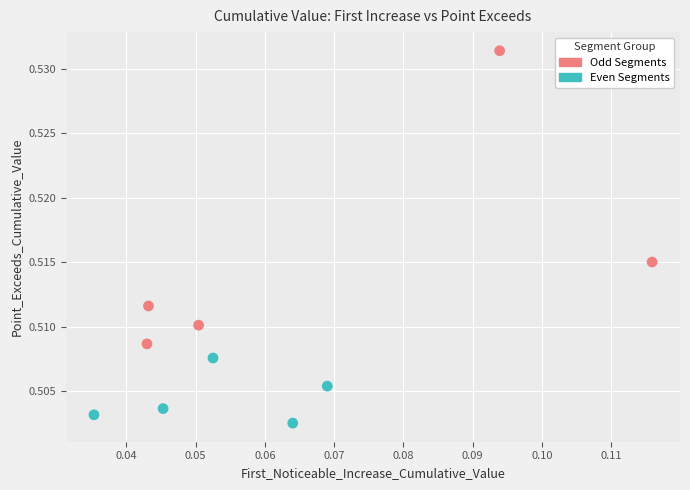

Which series has the largest Y range (max minus min)?

Odd Segments